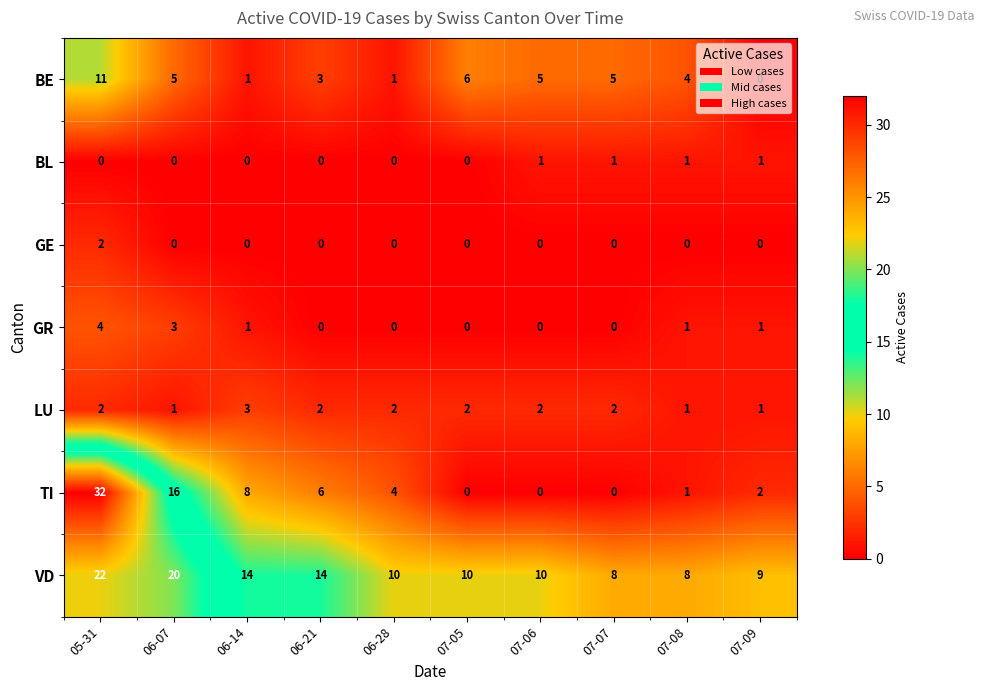

Which series has the widest spread of values?

TI